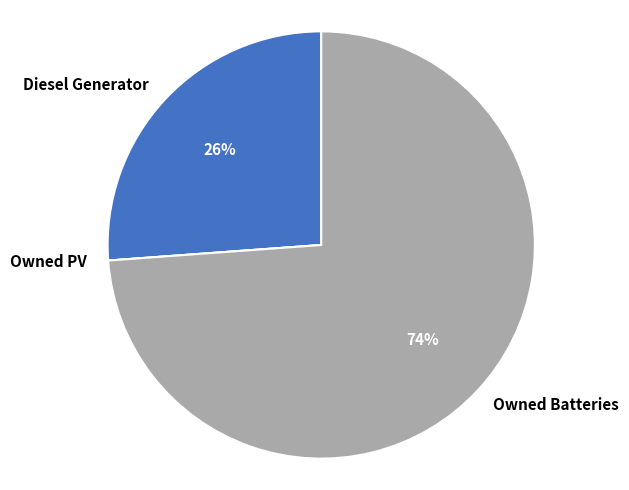

The Owned Batteries slice represents 74% of the pie. True or false?

True